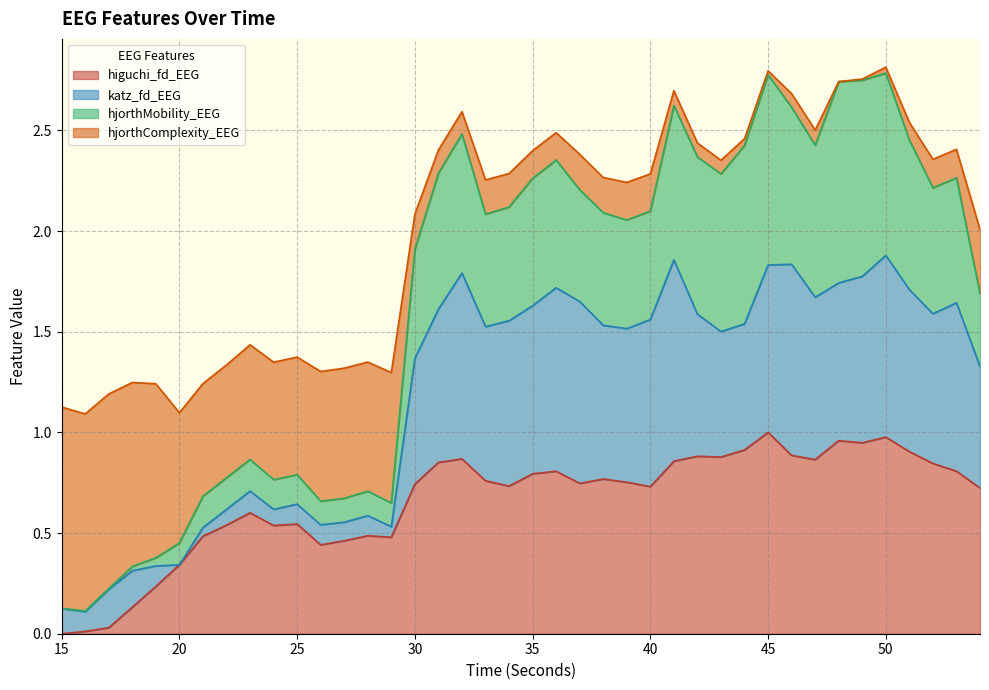

At which category does the chart reach its peak across all series?

50